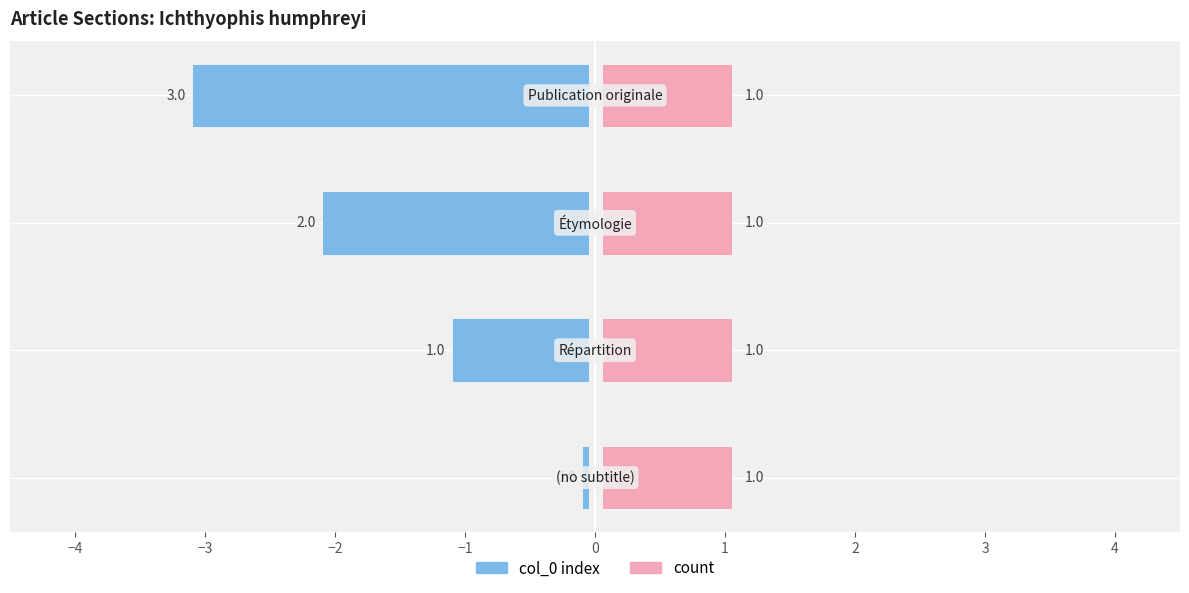

Which category has the highest value across all series?

Publication originale